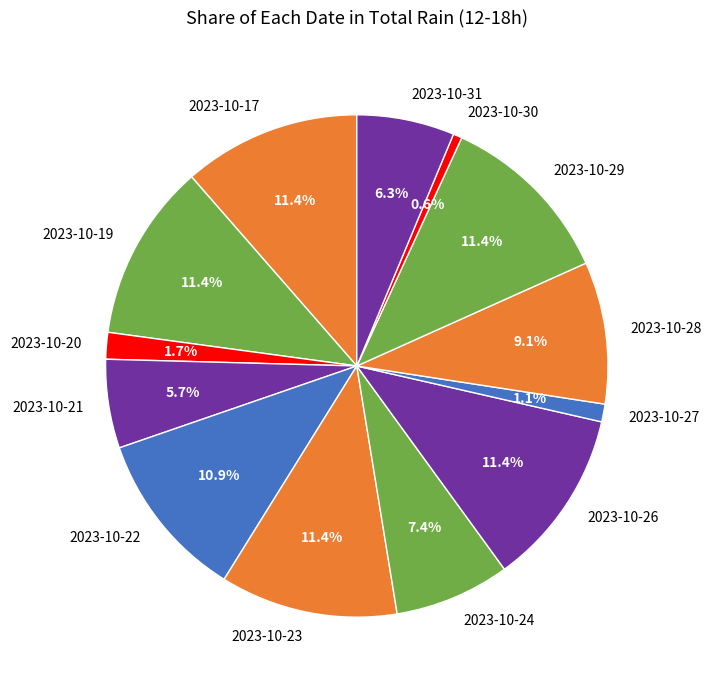

Is there any slice that represents more than half of the pie?

No